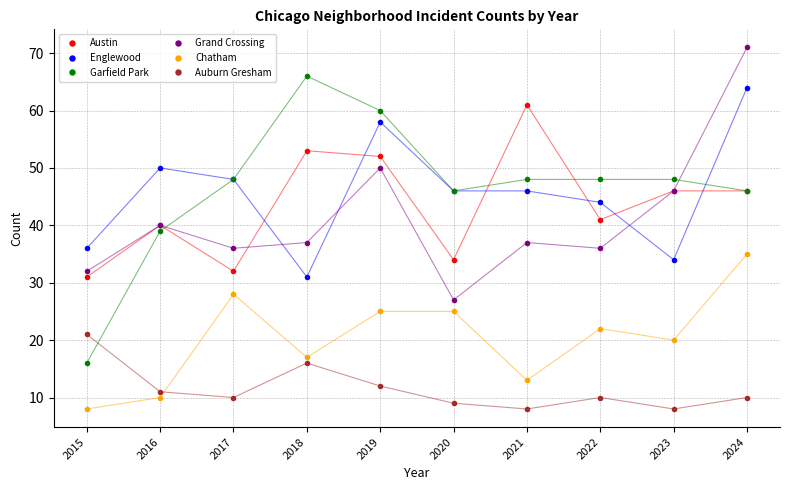

At which category is the sum across all series the highest?

2024